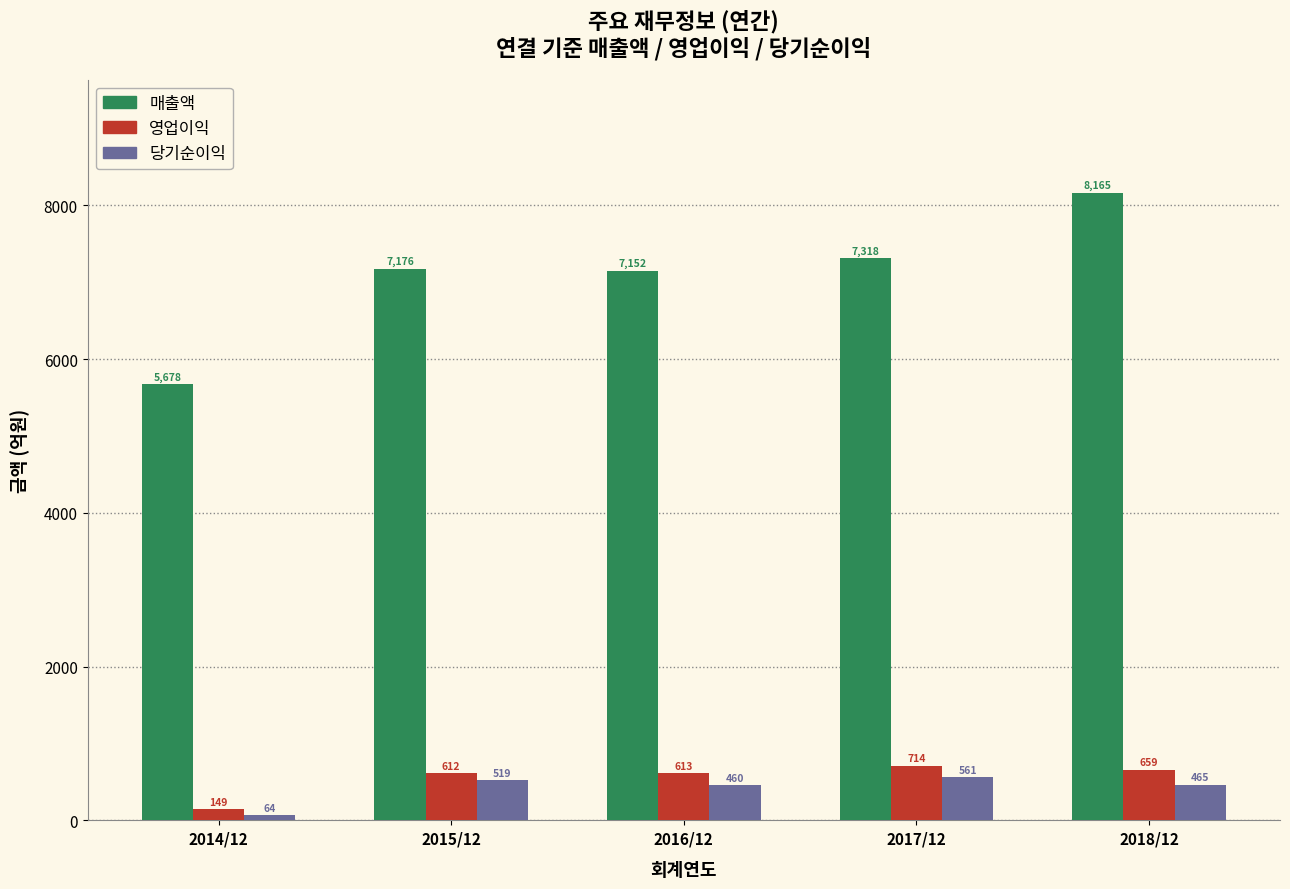

The value of 매출액 at 2016/12 is 11675. True or false?

False